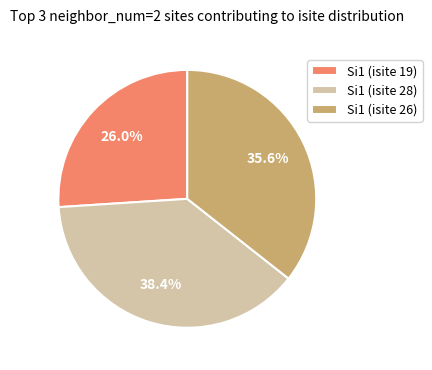

Is there a majority slice in this chart?

No